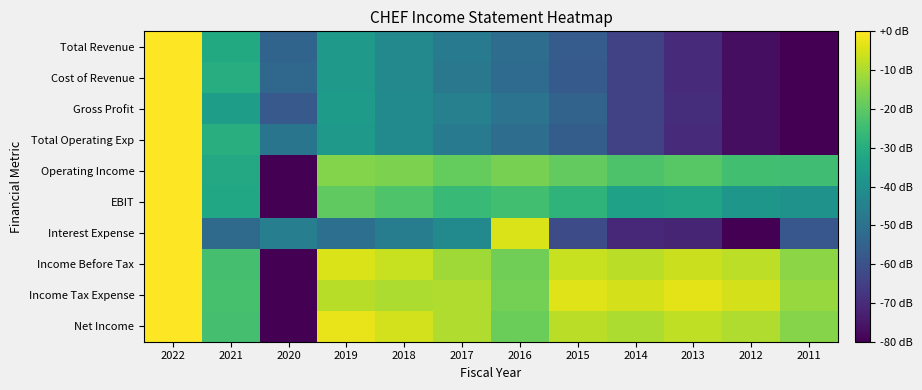

Which series has the largest total across all categories?

Income Tax Expense